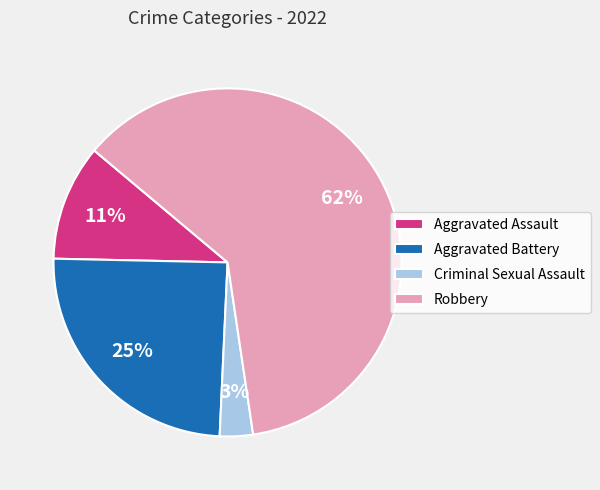

Combined, do Robbery and Aggravated Battery account for over 50%?

Yes